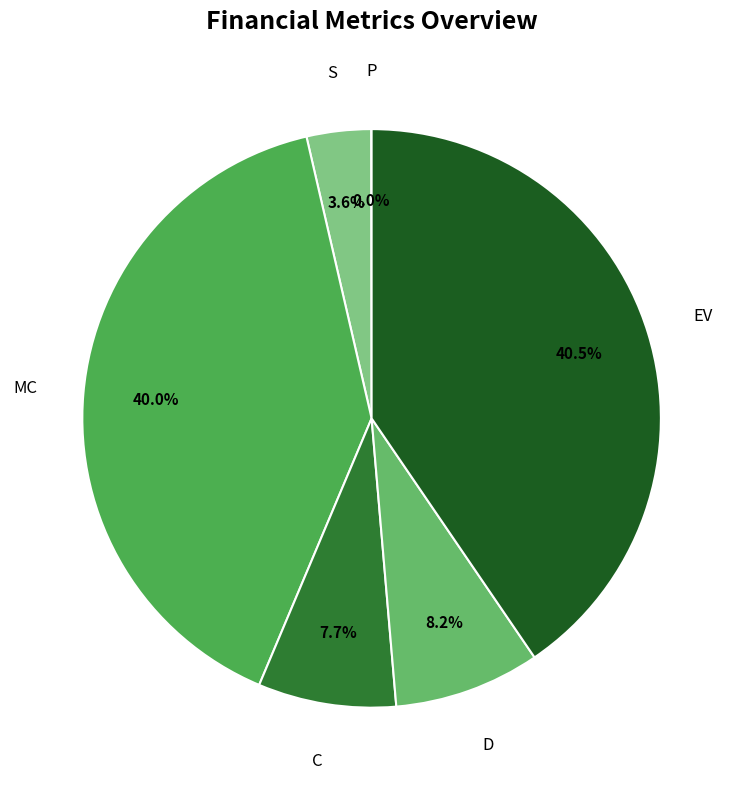

Is there a majority slice in this chart?

No